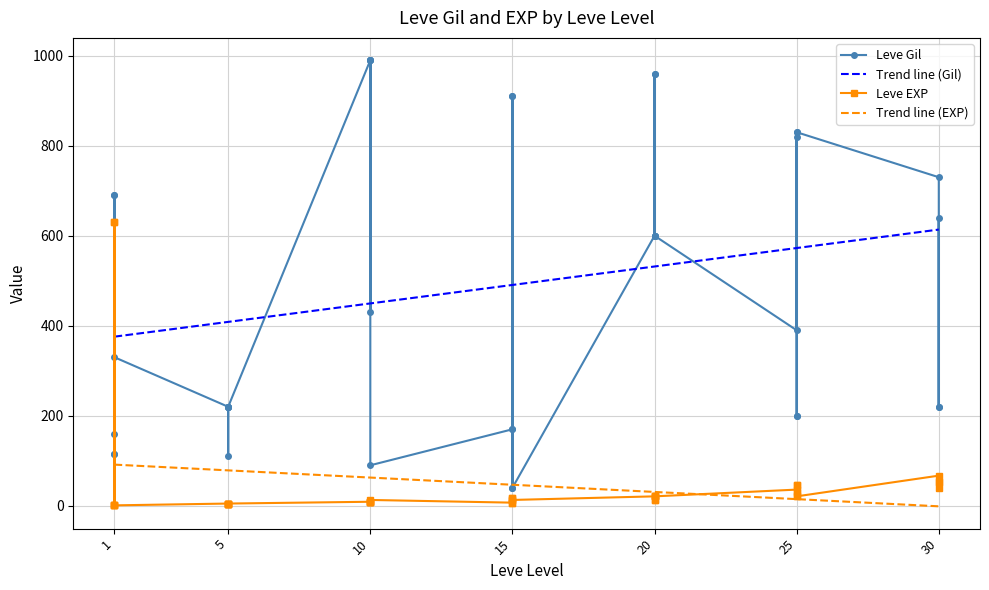

Which series has the largest total across all categories?

Leve Gil